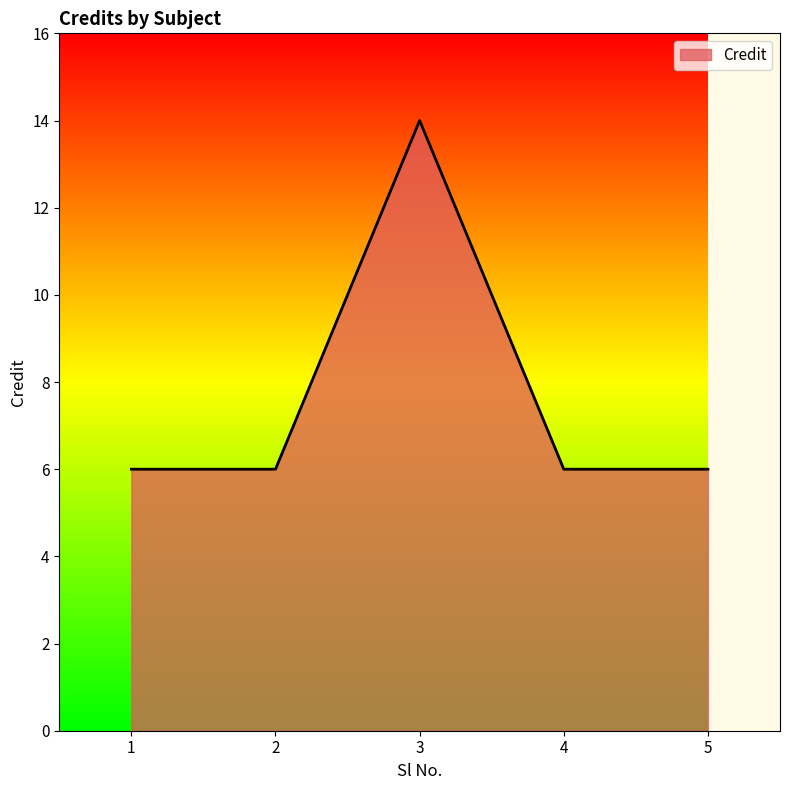

True or false: there are more than 2 points higher than both neighbors.

False